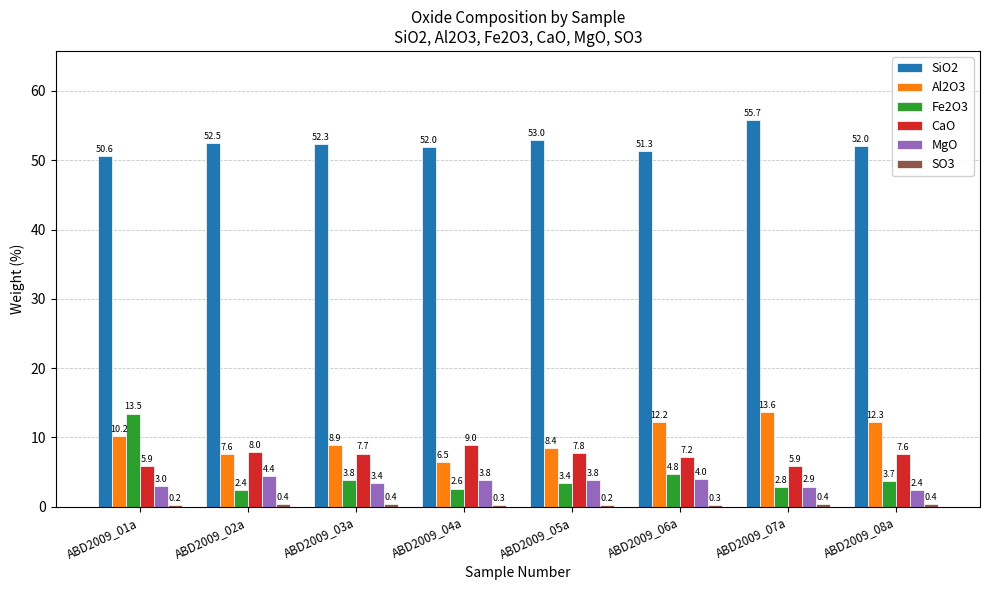

List the labels in order of Al2O3 value, smallest first.

ABD2009_04a, ABD2009_02a, ABD2009_05a, ABD2009_03a, ABD2009_01a, ABD2009_06a, ABD2009_08a, ABD2009_07a